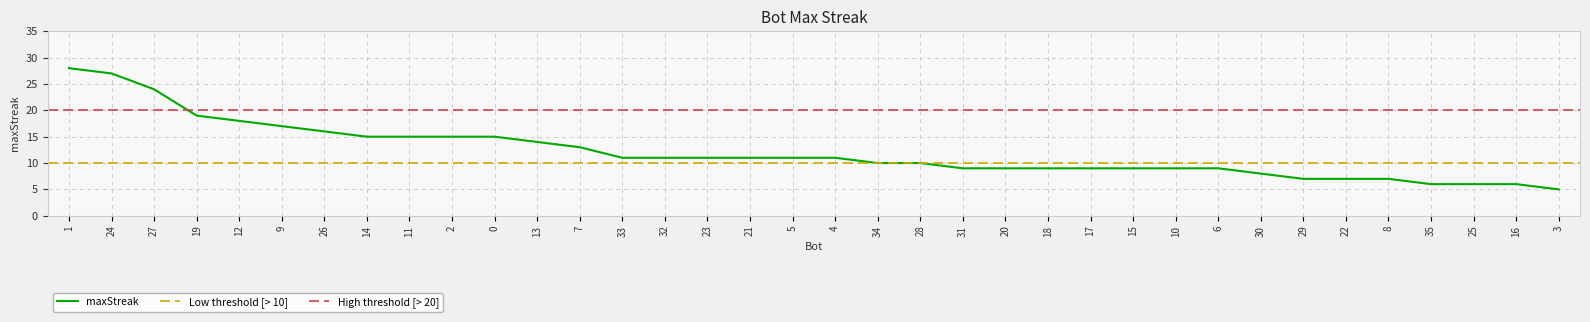

Rank the categories by value from highest to lowest.

1, 24, 27, 19, 12, 9, 26, 14, 11, 2, 0, 13, 7, 33, 32, 23, 21, 5, 4, 34, 28, 31, 20, 18, 17, 15, 10, 6, 30, 29, 22, 8, 35, 25, 16, 3